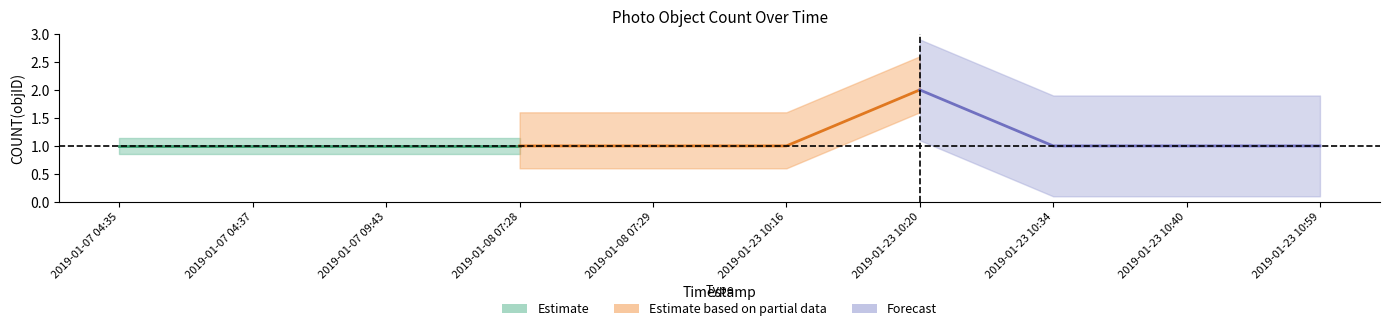

Count the number of values greater than 1.

1